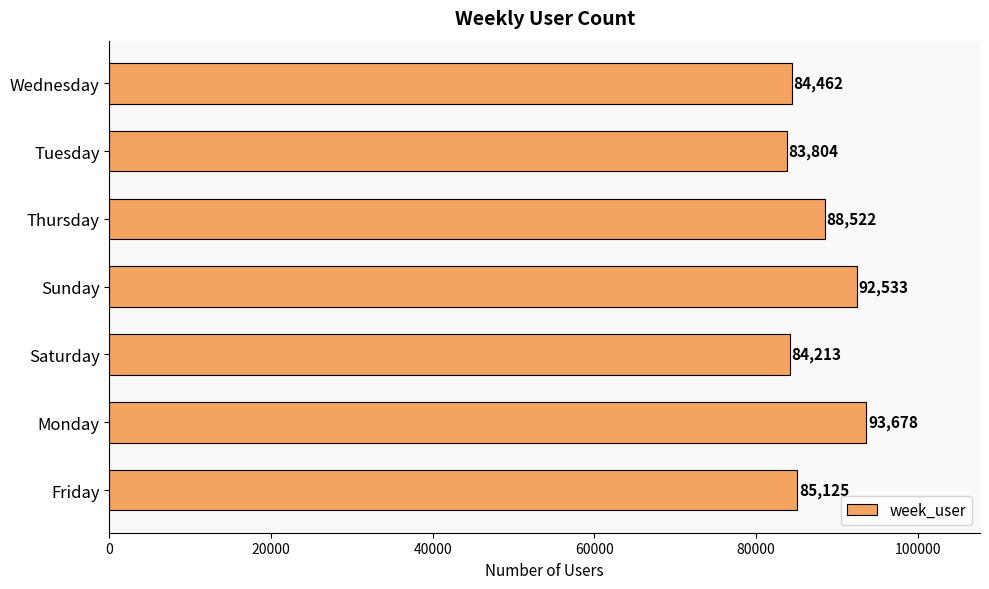

How many bars are there in total?

7